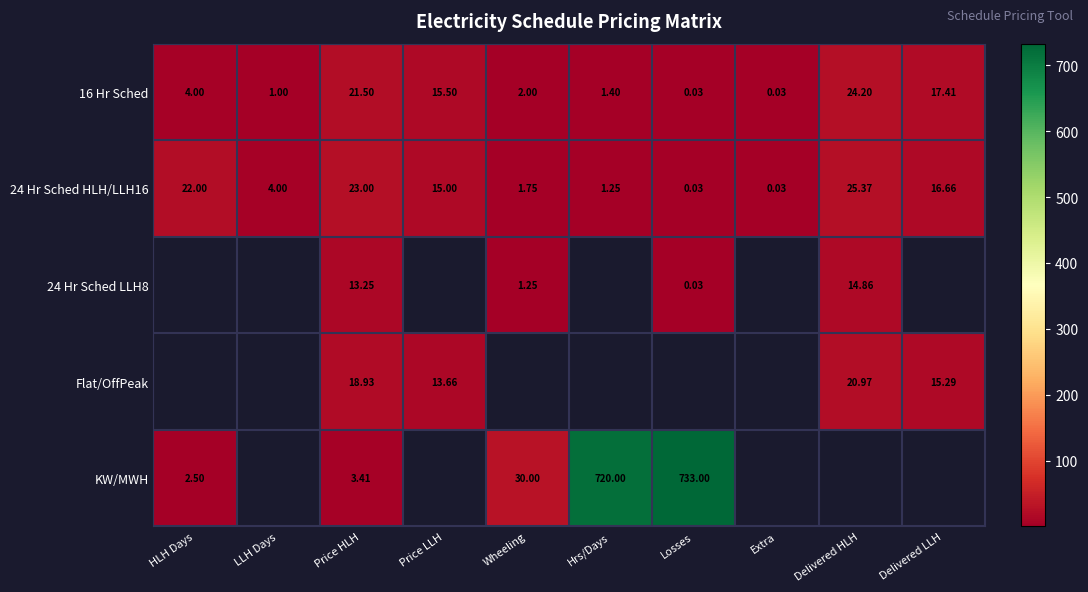

Which category has the highest value in the 16 Hr Sched series?

Delivered HLH